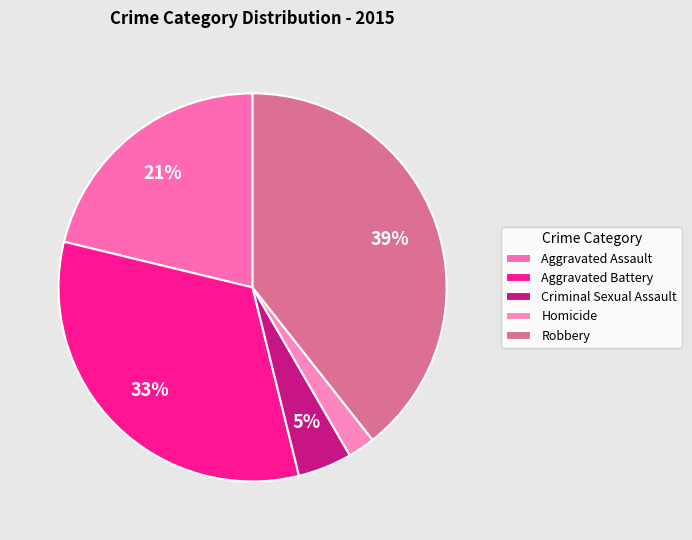

How many segments does this pie chart have?

5